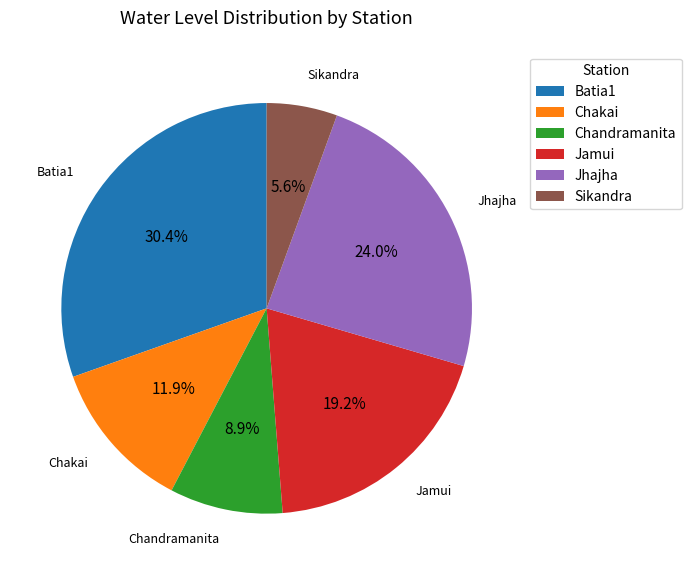

Rank the categories by value from lowest to highest.

Sikandra, Chandramanita, Chakai, Jamui, Jhajha, Batia1